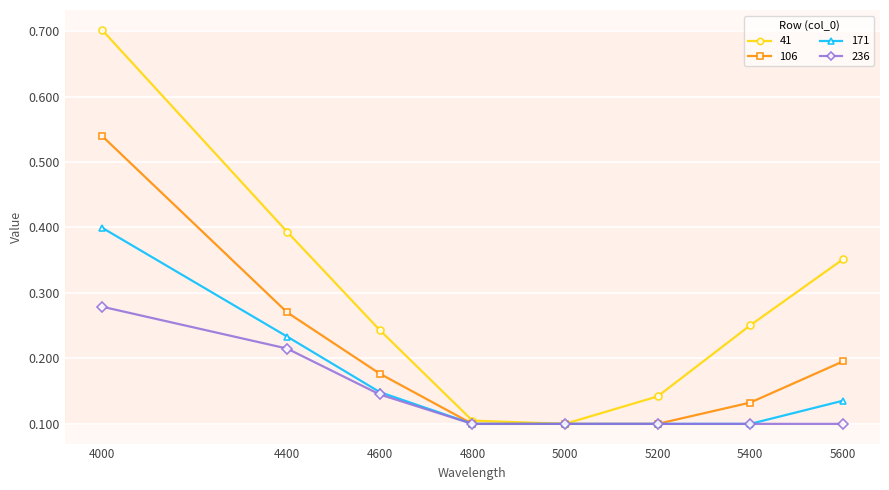

Is the value of 41 at 4000 greater than the value of 106 at 4600?

Yes